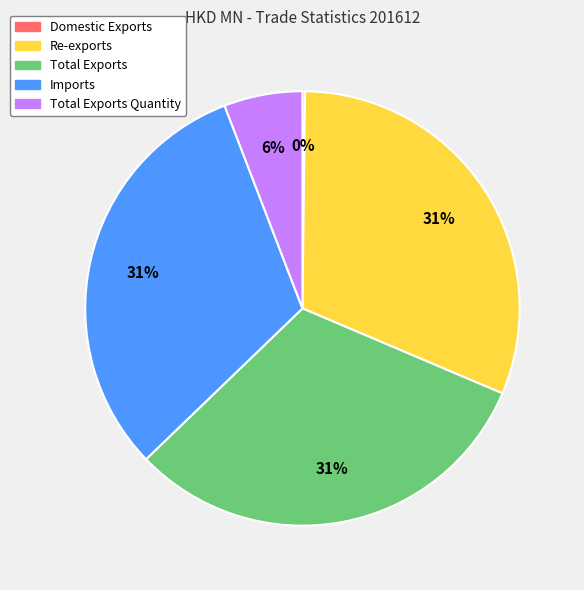

Does any single category account for the majority?

No